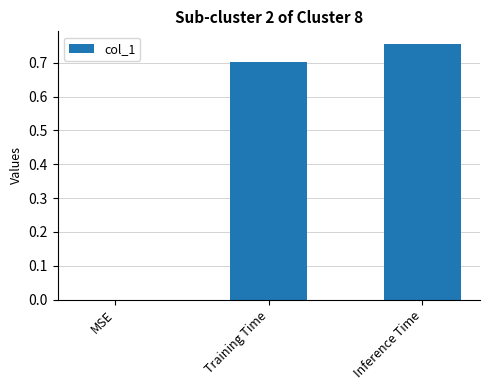

Read the value at Training Time.

0.7